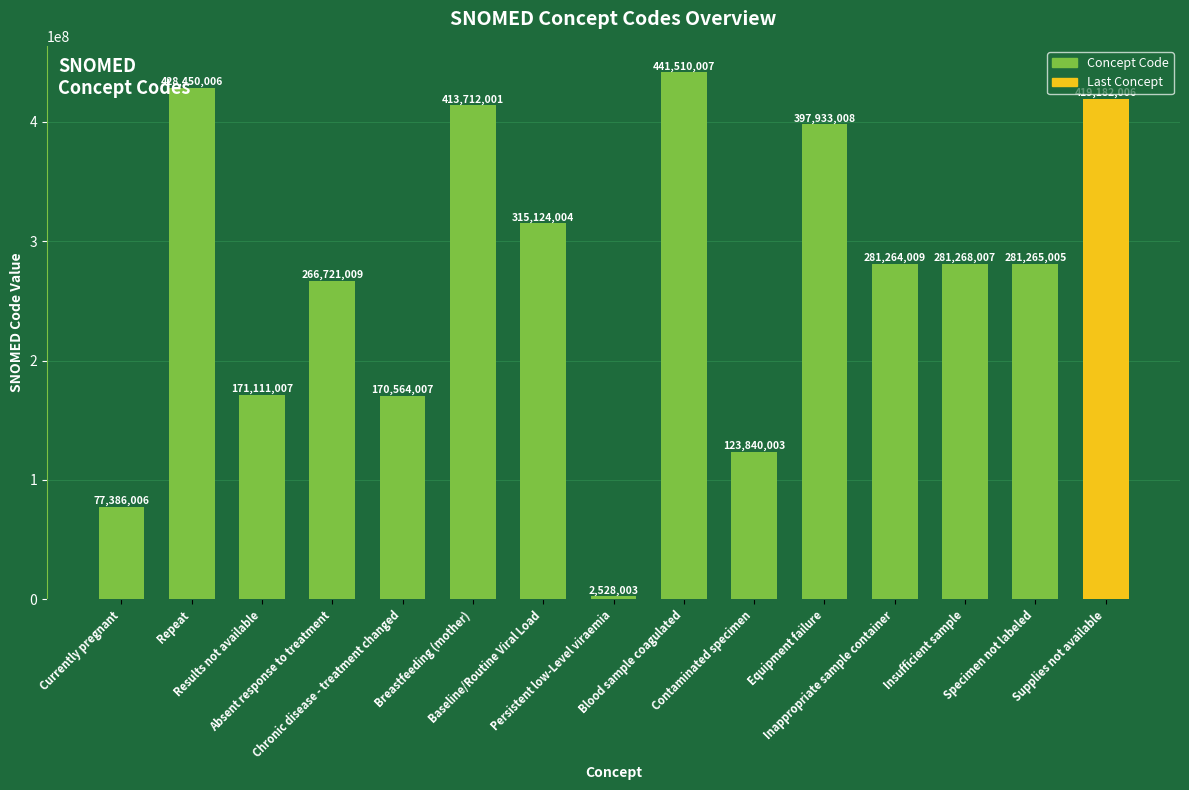

List the labels in order of value, largest first.

Blood sample coagulated, Repeat, Supplies not available, Breastfeeding (mother), Equipment failure, Baseline/Routine Viral Load, Insufficient sample, Specimen not labeled, Inappropriate sample container, Absent response to treatment, Results not available, Chronic disease - treatment changed, Contaminated specimen, Currently pregnant, Persistent low-Level viraemia